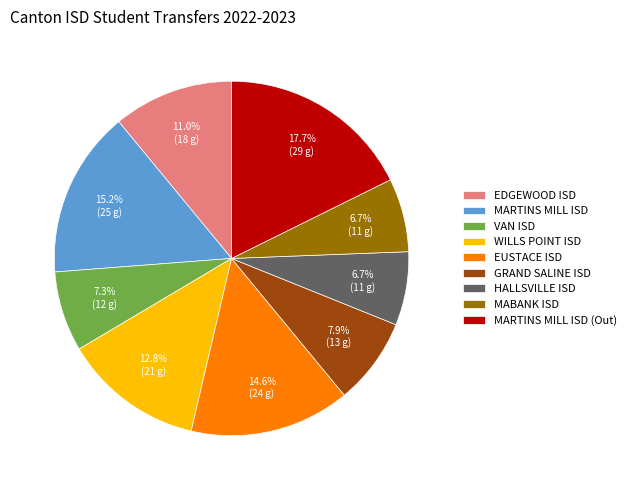

Which category has the biggest portion of the pie?

MARTINS MILL ISD (Out)